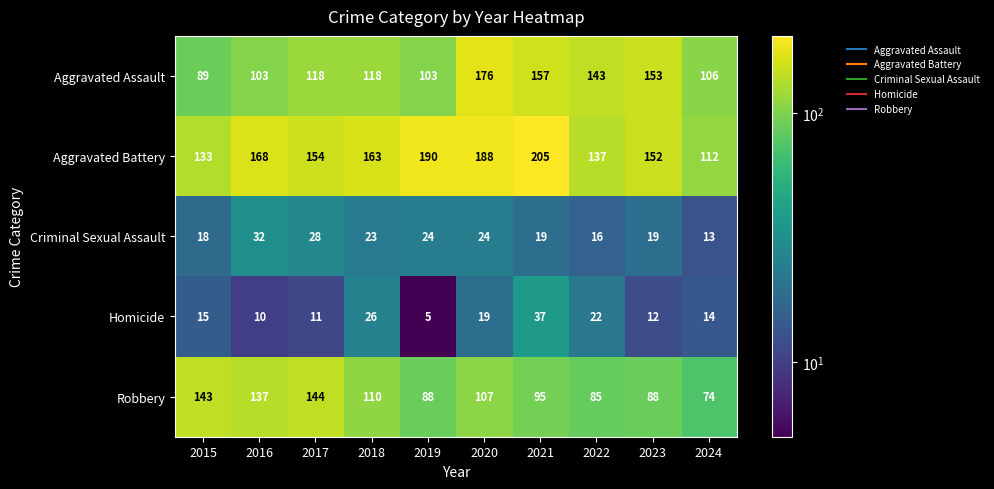

Which category has the lowest value across all series?

2019